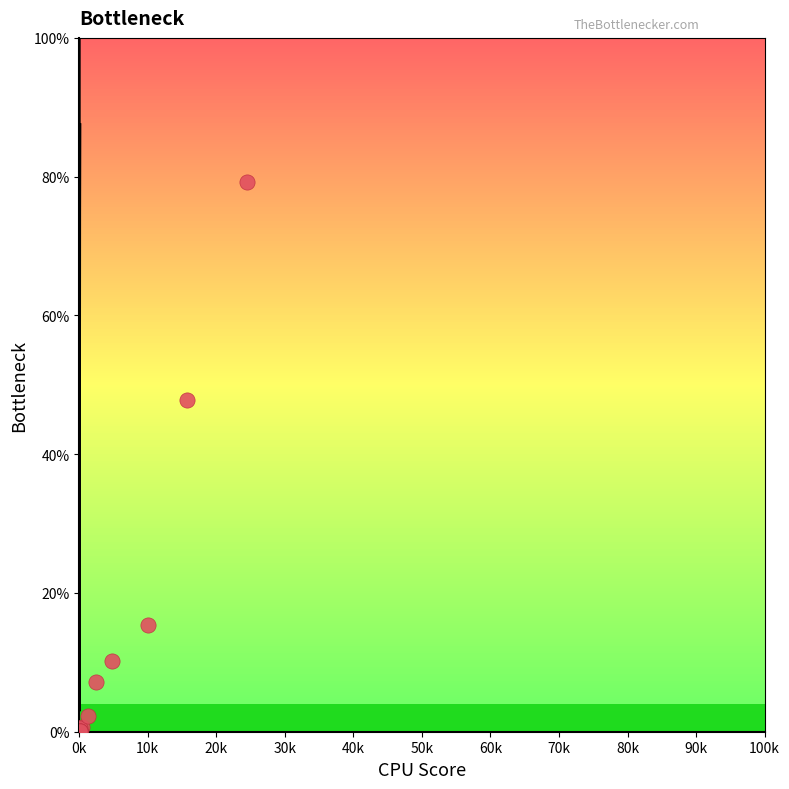

What Y value in the scatter plot is closest to 39?

47.8